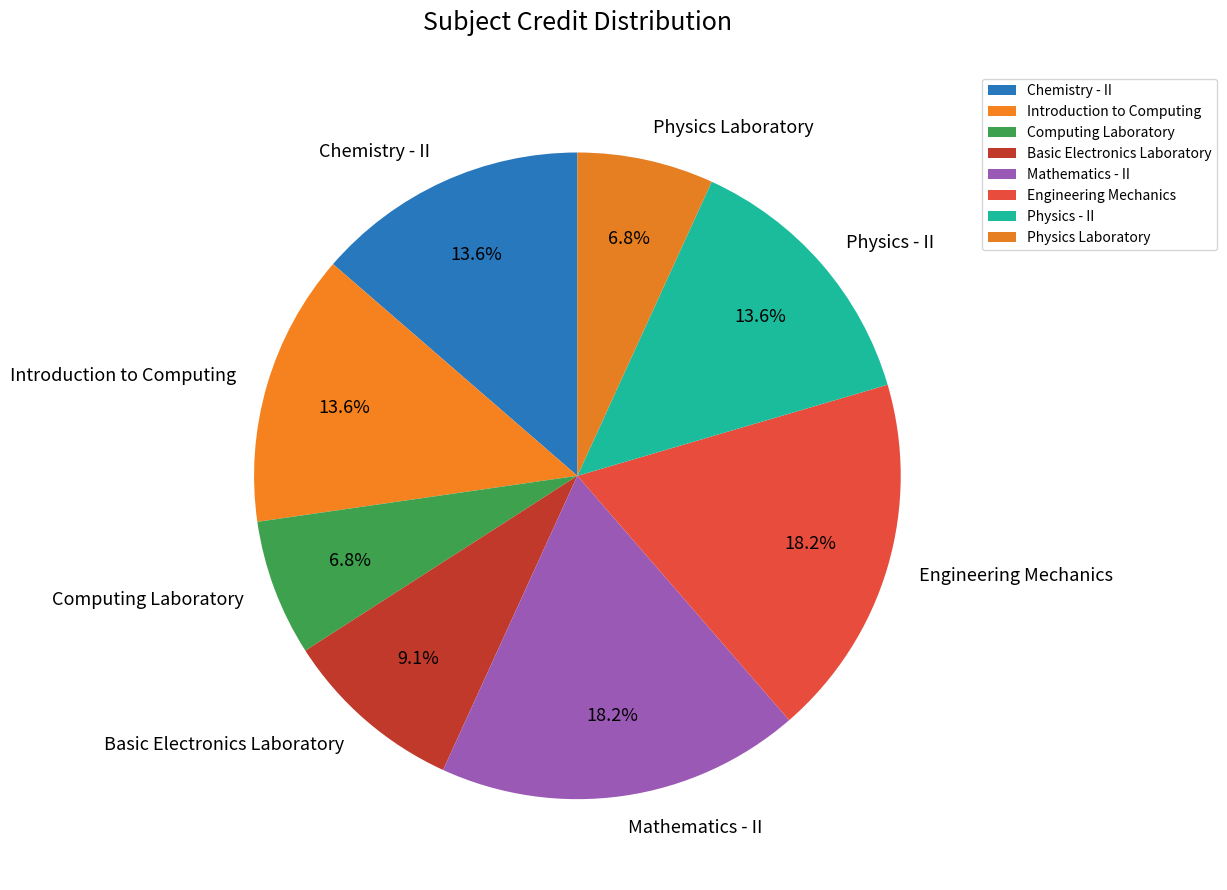

How many slices are in this pie chart?

8